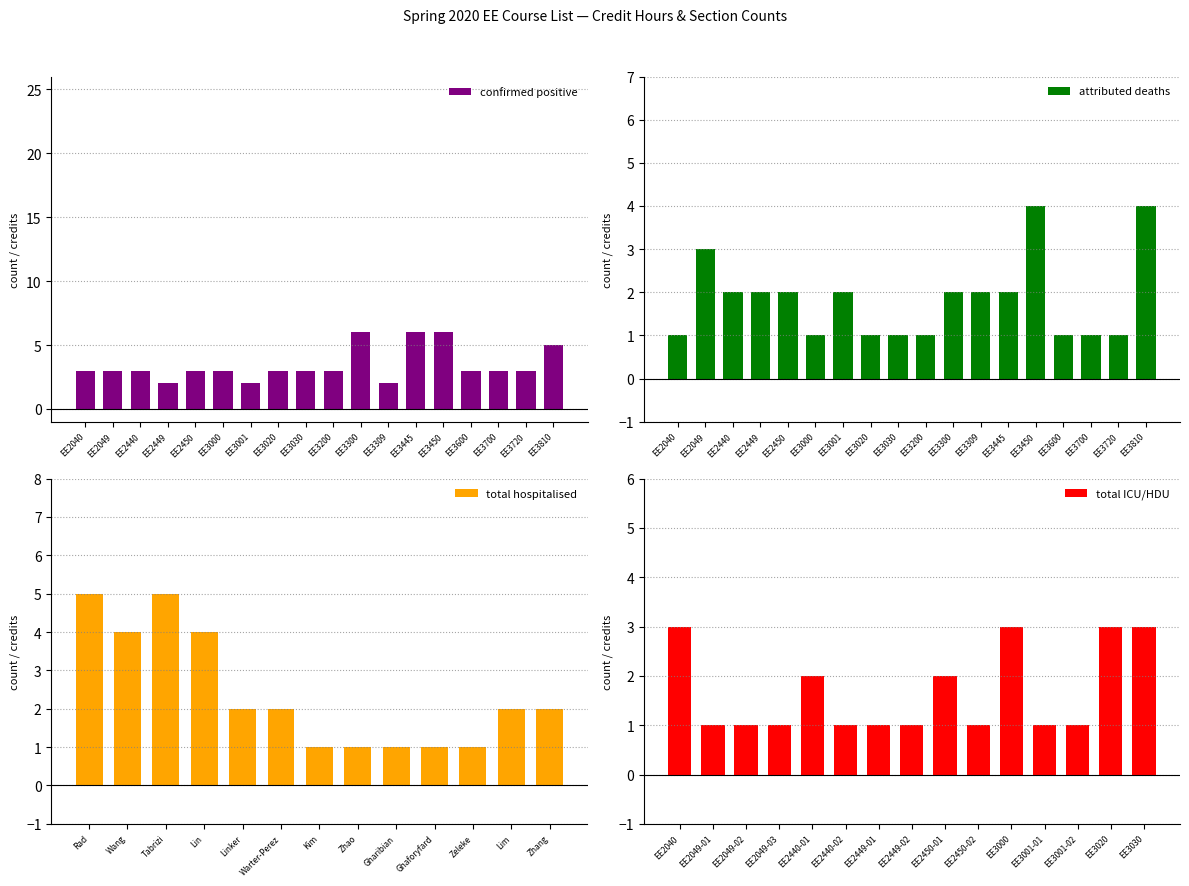

Is it true that confirmed positive equals 7 at EE3810?

False